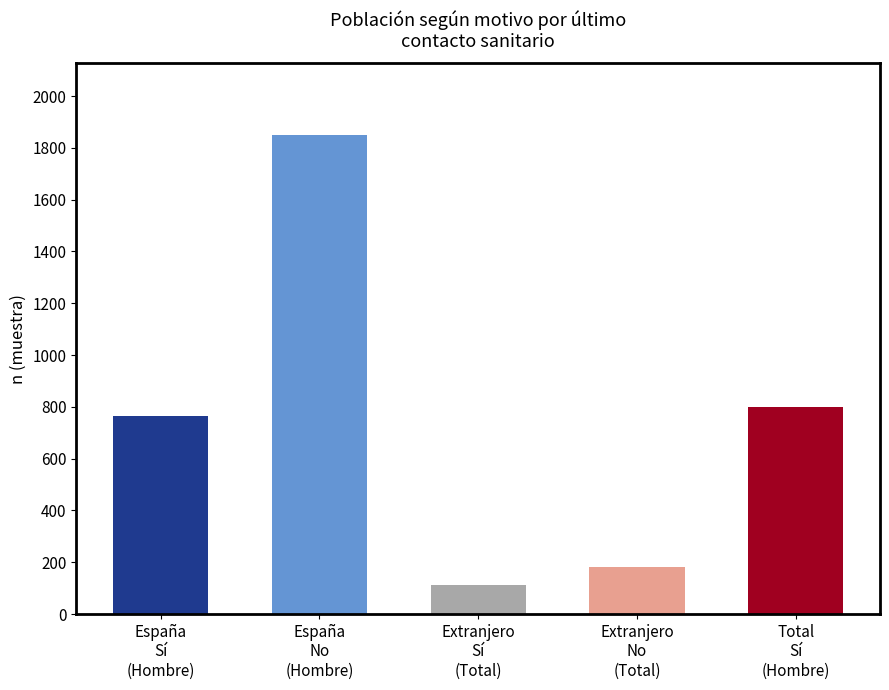

What is the difference between the Extranjero - Sí values at Total and Sí?

86